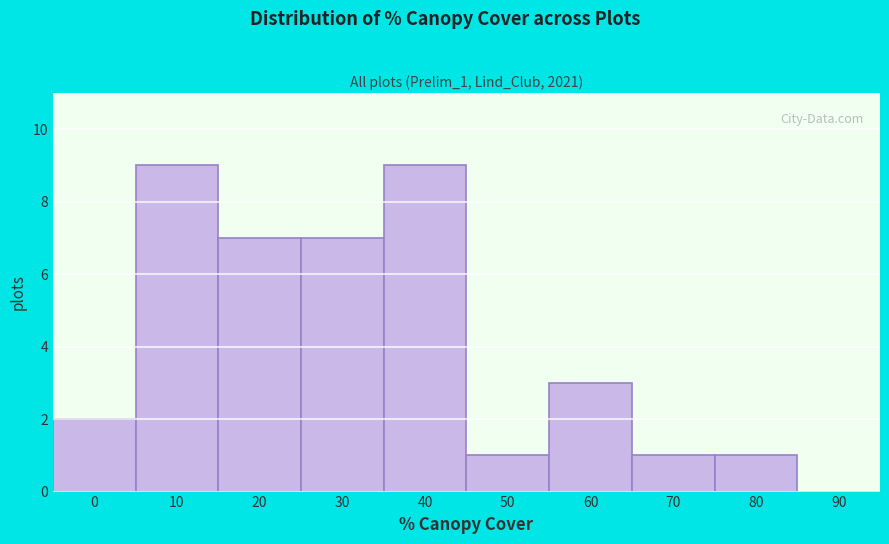

Reading left to right, transcribe all the data shown in this chart.

0=2	10=9	20=7	30=7	40=9	50=1	60=3	70=1	80=1	90=0